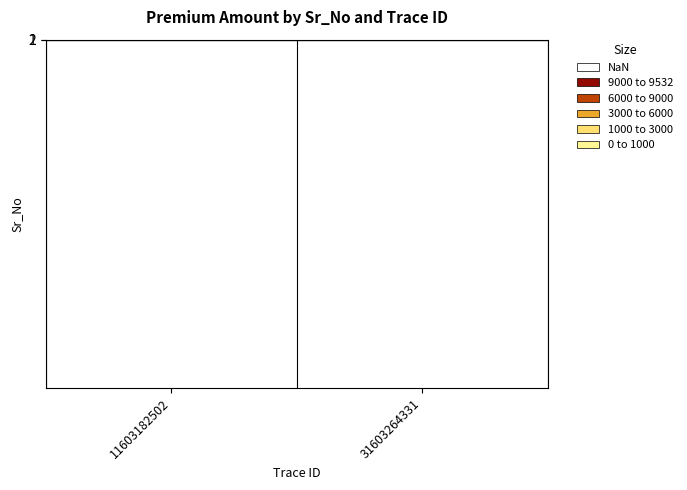

Count the number of categories in the chart.

2